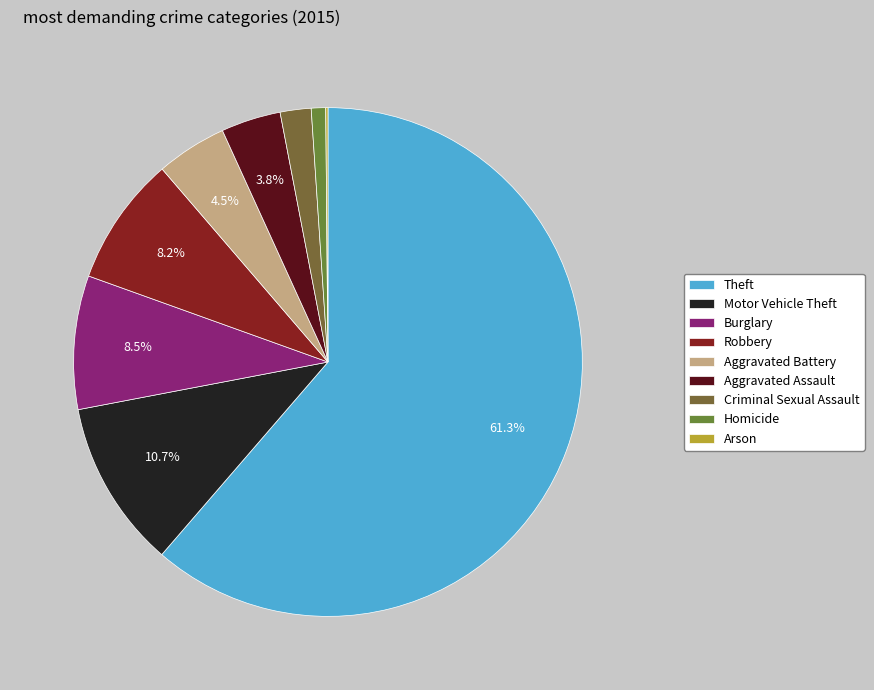

Rank the categories by value from highest to lowest.

Theft, Motor Vehicle Theft, Burglary, Robbery, Aggravated Battery, Aggravated Assault, Criminal Sexual Assault, Homicide, Arson